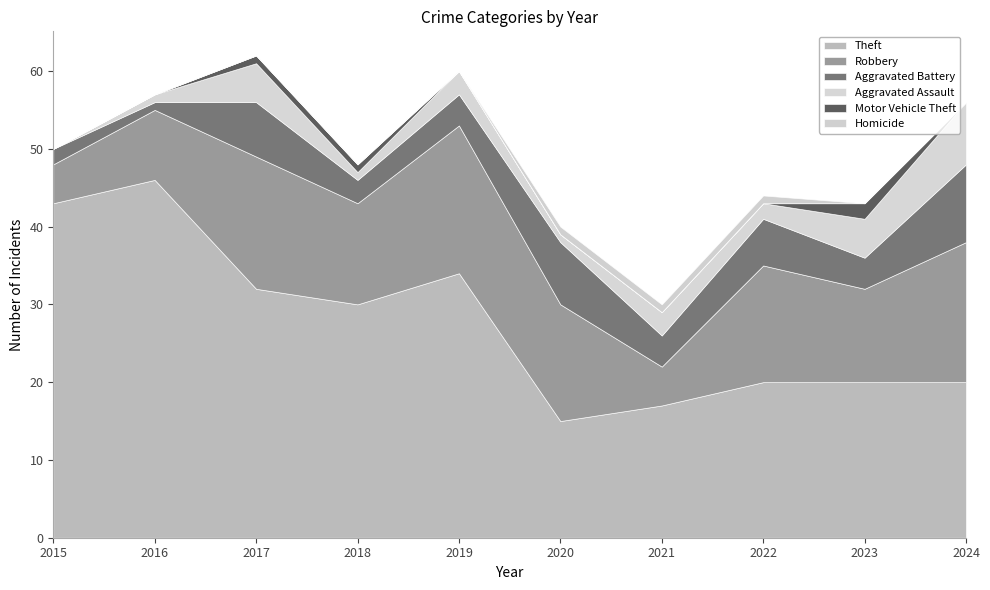

Is the value of Robbery at 2017 greater than the value of Homicide at 2022?

Yes